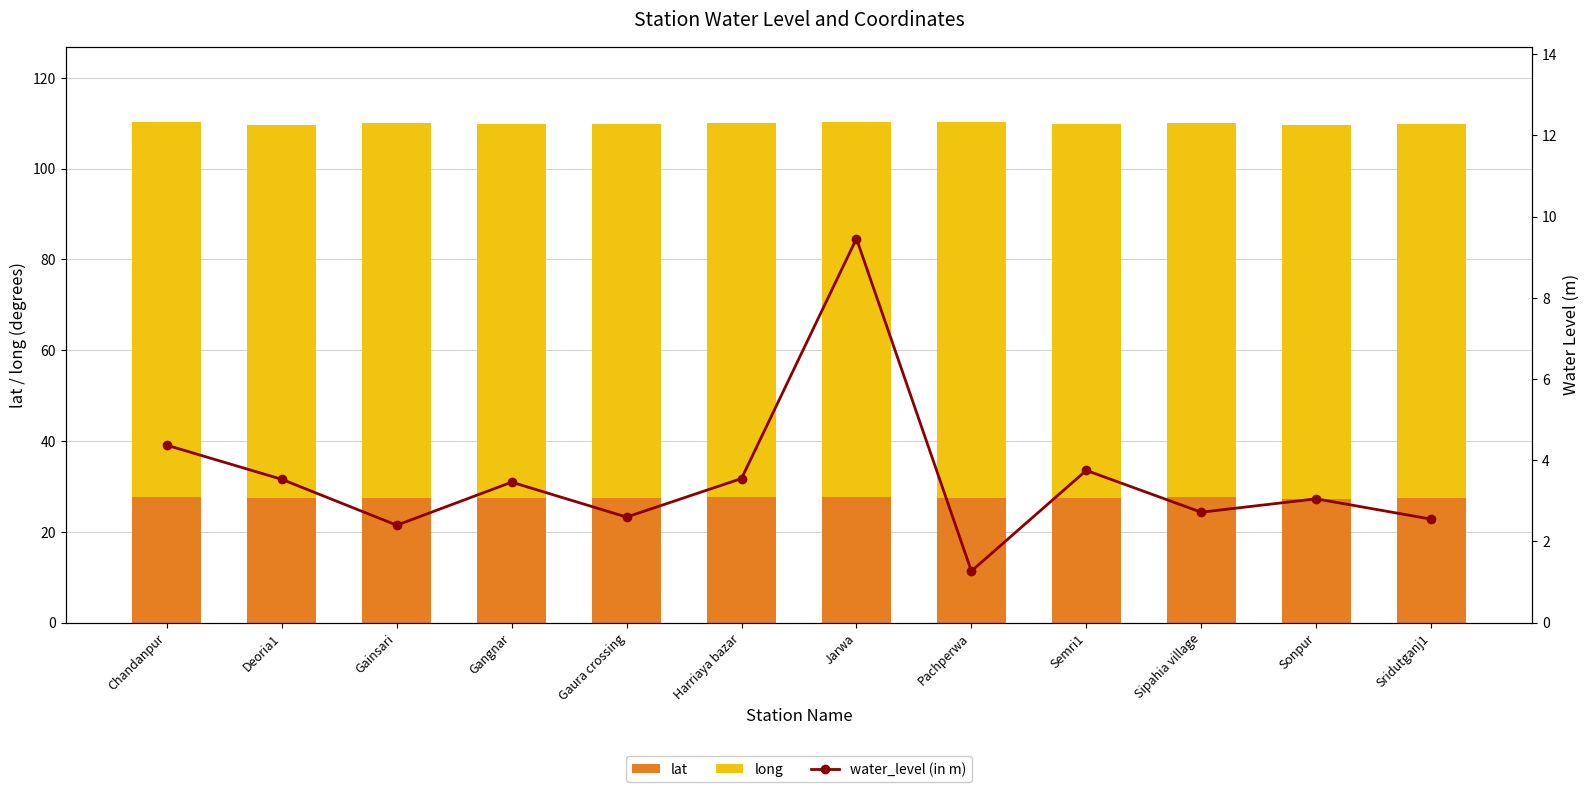

What is the greatest value displayed?

82.7